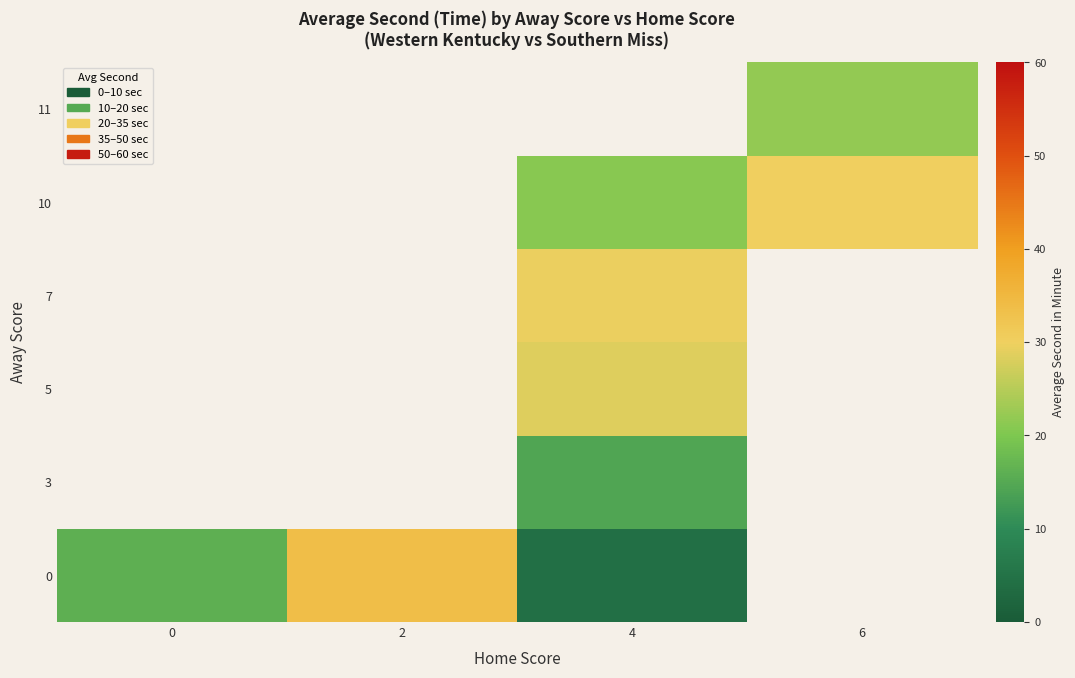

Which category has the lowest value across all series?

4